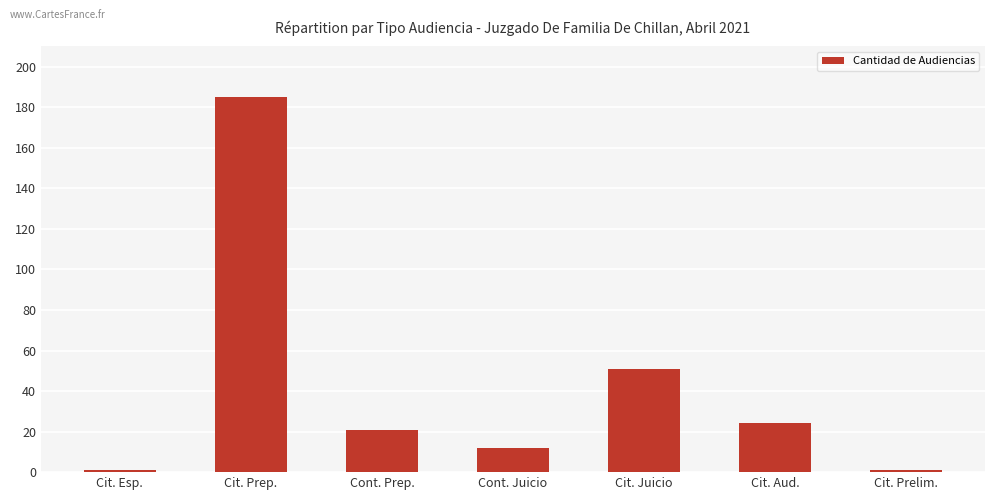

True or false: the data shows 185 at Cit. Prep..

True